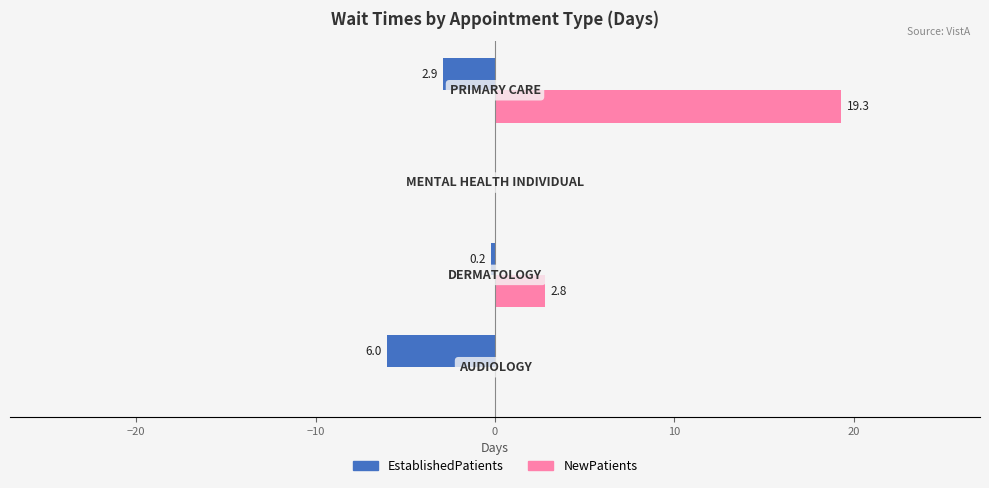

What are all the series names shown in the legend?

EstablishedPatients, NewPatients